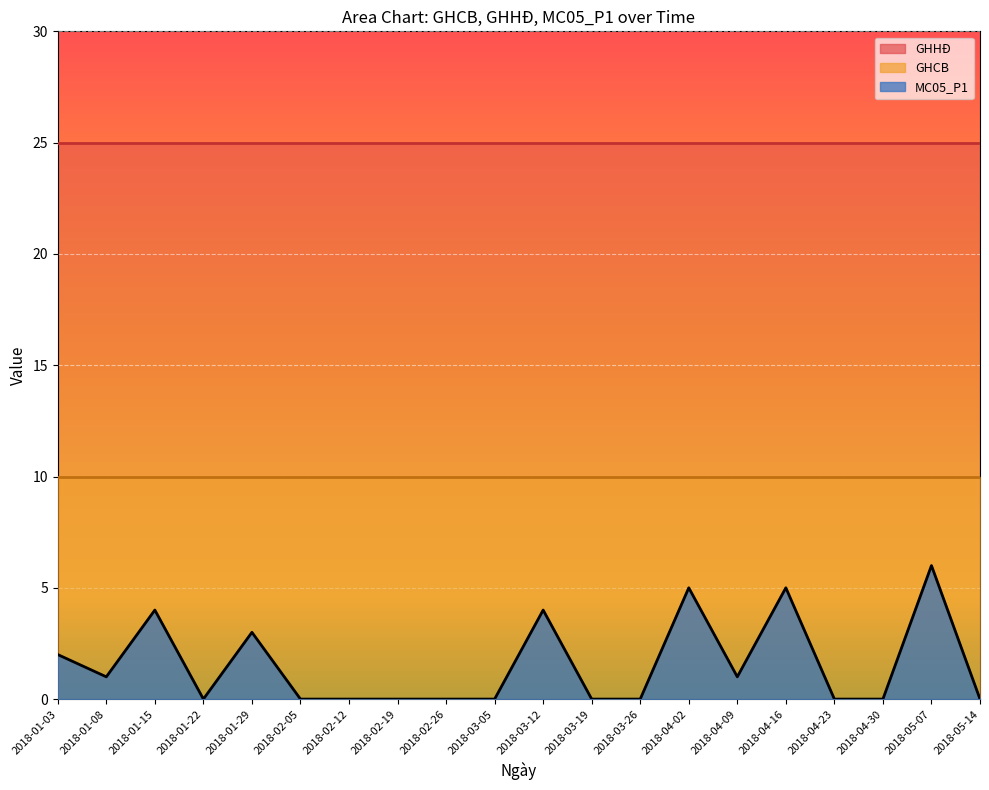

What is the maximum value shown in the chart?

25